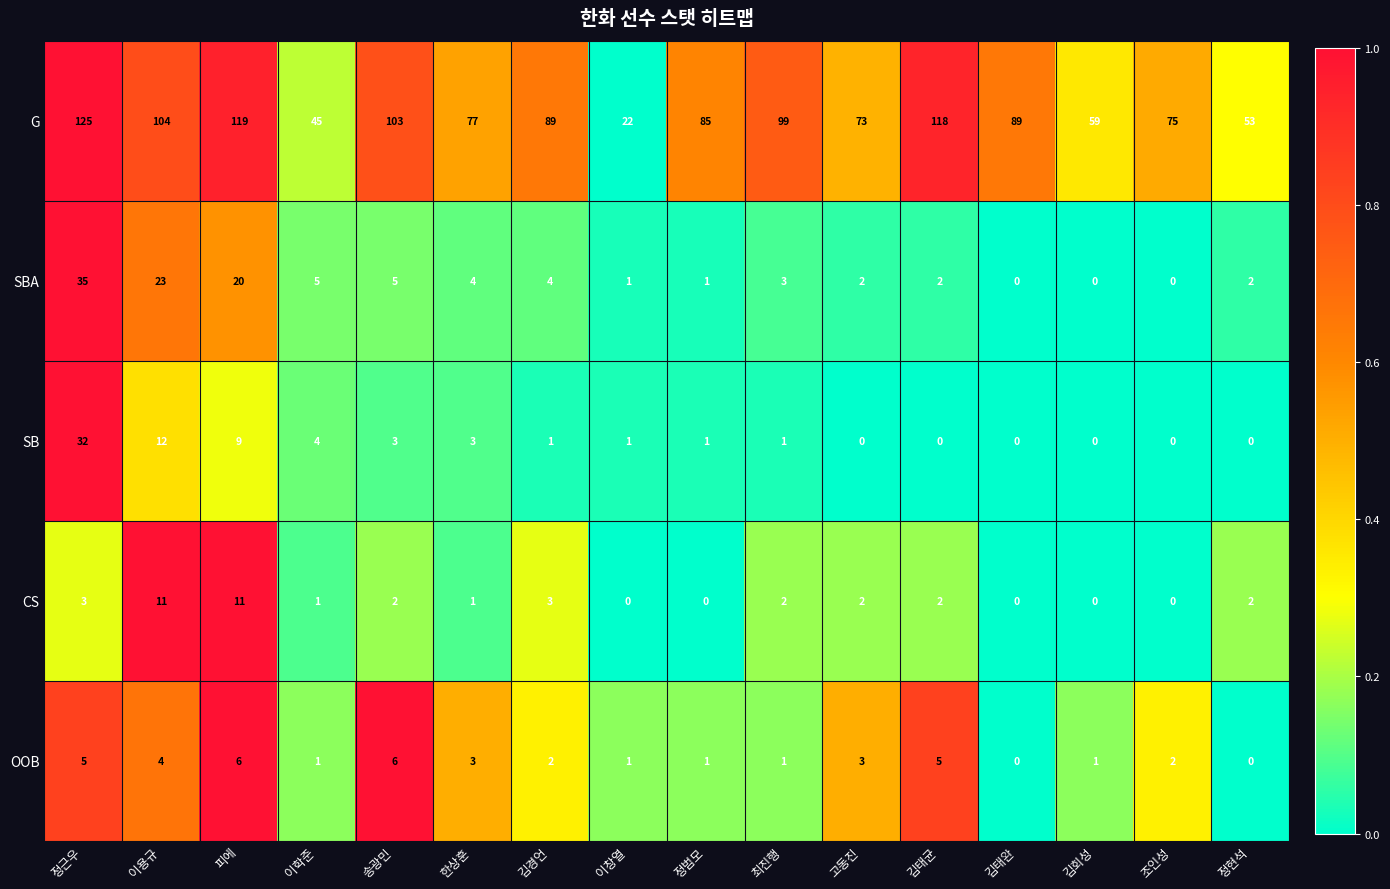

Which series has the largest total across all categories?

G